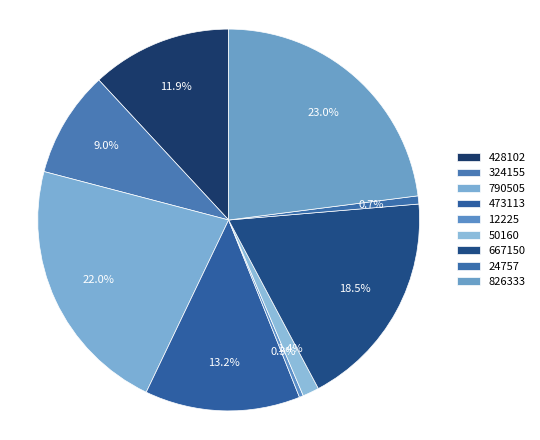

Count the number of slices in the pie.

9